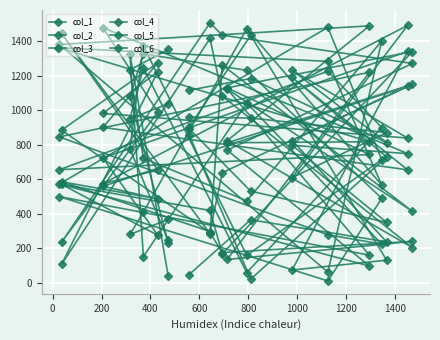

The value of col_3 at 17 is 533. True or false?

False